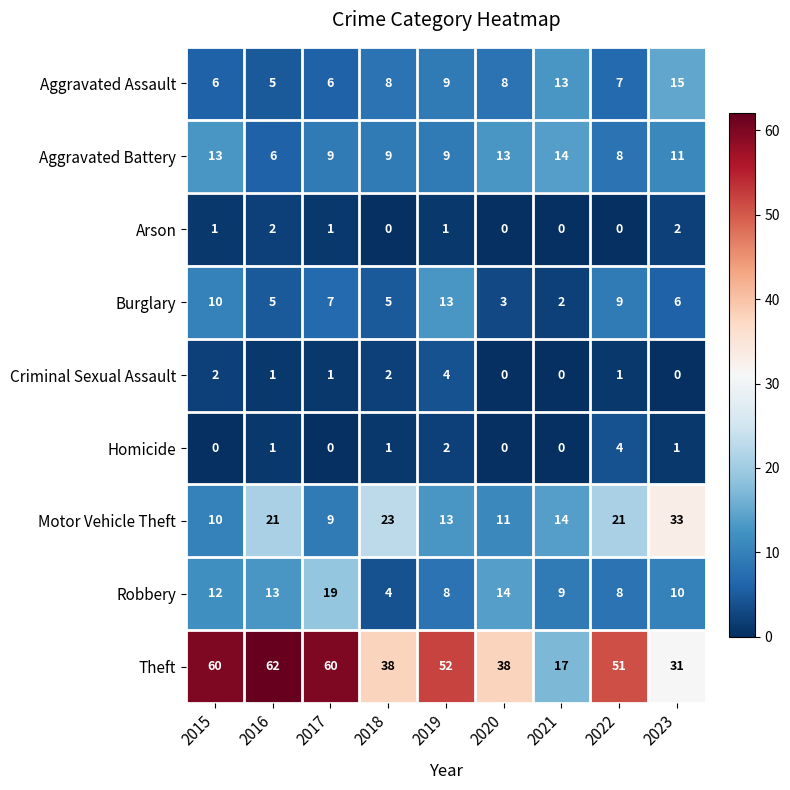

Is it true that Burglary equals 8 at 2016?

False